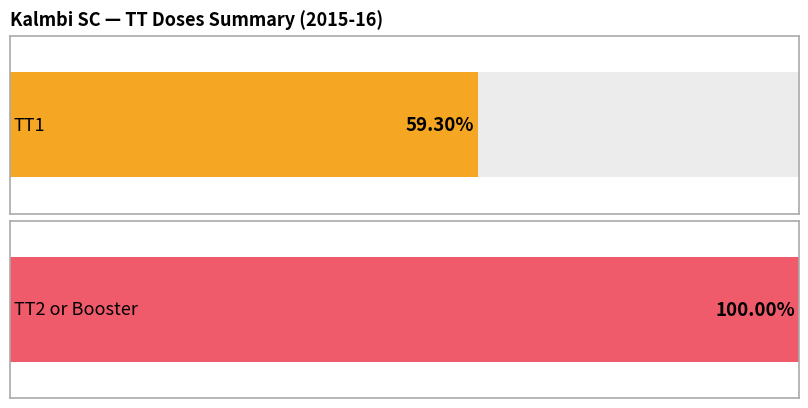

Is the value of TT2 or Booster at Aug-2015 greater than the value of TT1 at Nov-2015?

Yes